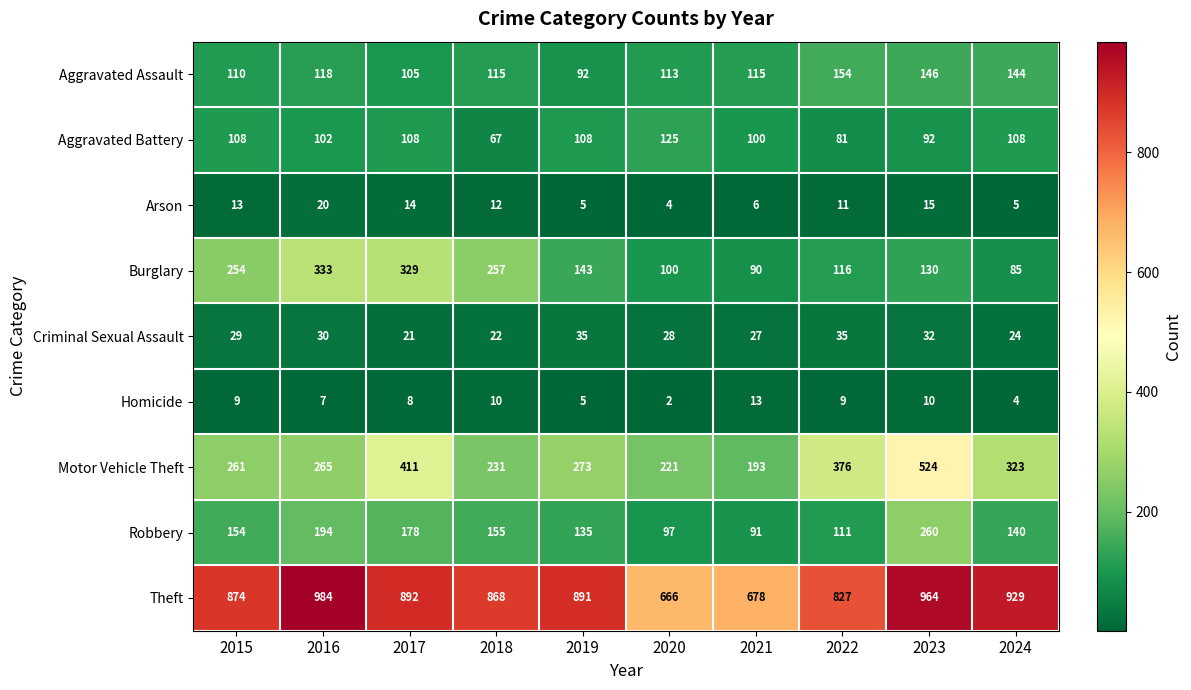

Which category has the highest value across all series?

2016